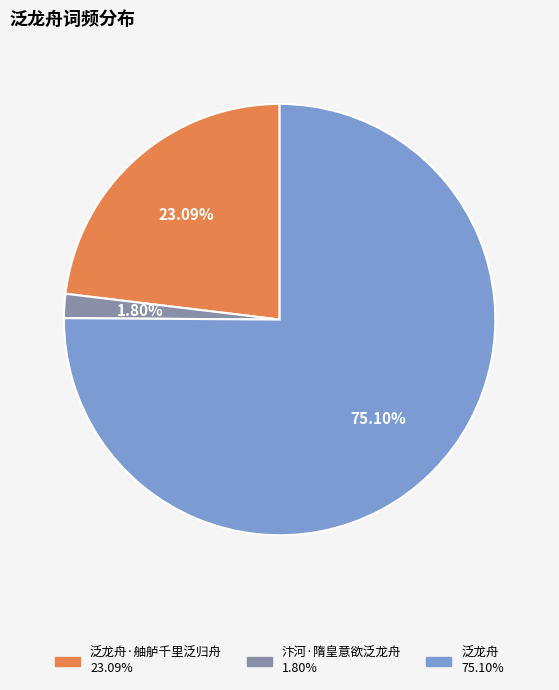

Does any single category account for the majority?

Yes